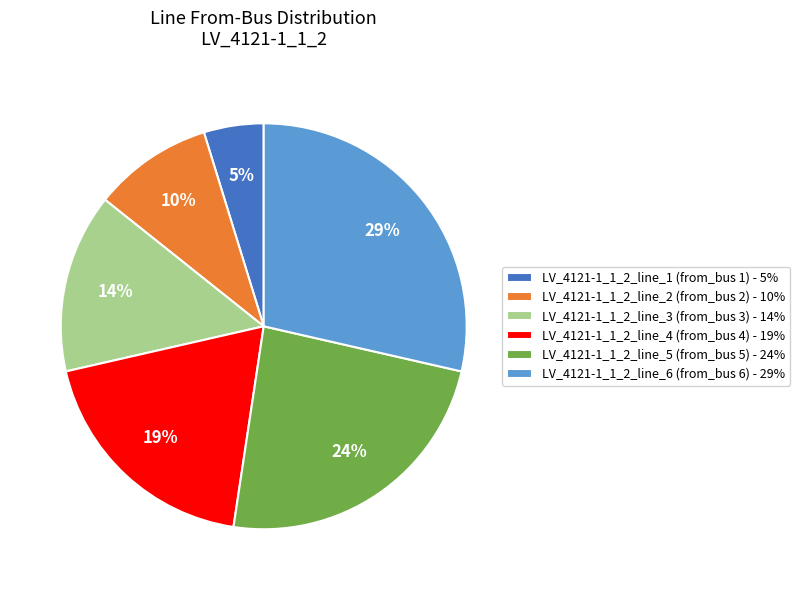

Which has a higher value, LV_4121-1_1_2_line_5 (from_bus 5) - 24% or LV_4121-1_1_2_line_6 (from_bus 6) - 29%?

LV_4121-1_1_2_line_6 (from_bus 6) - 29%